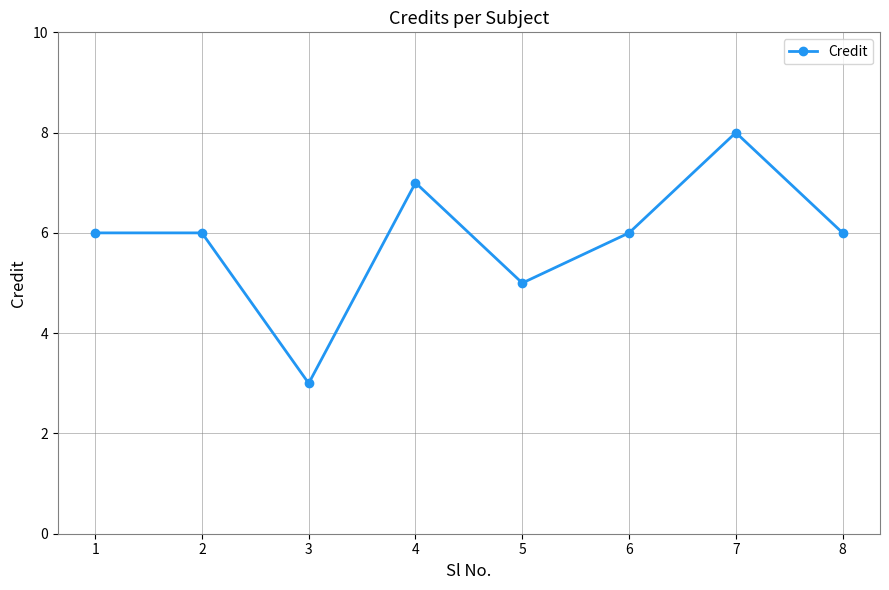

What is the sum of all values?

47